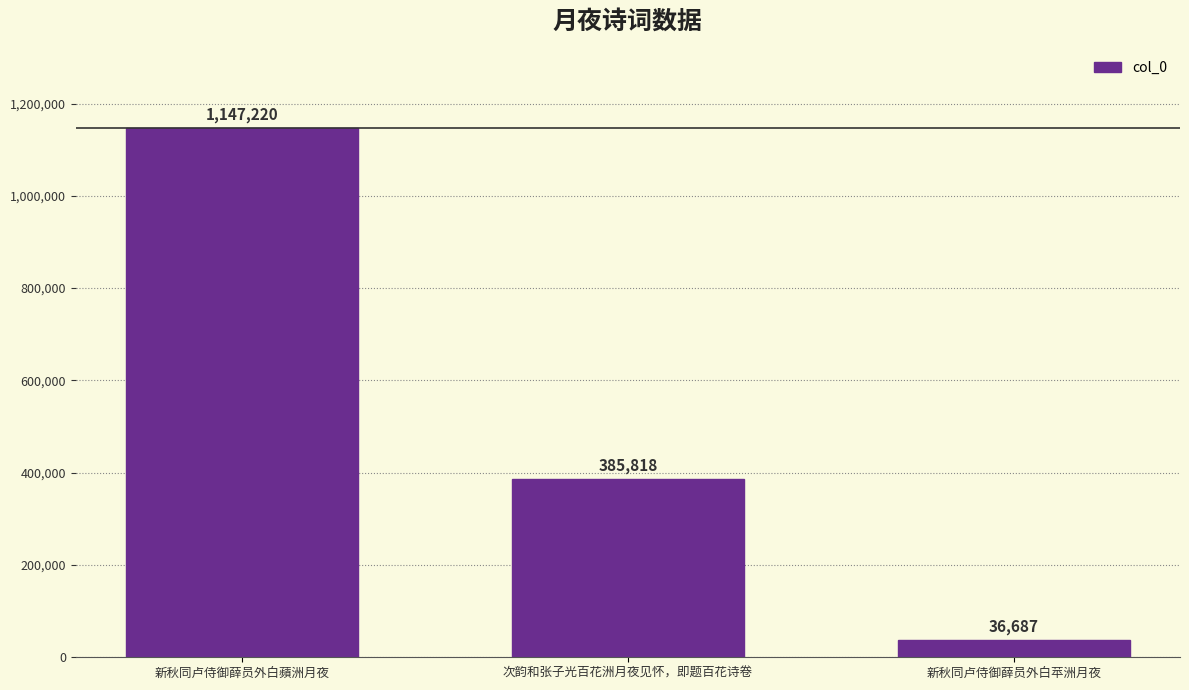

Reading left to right, transcribe all the data shown in this chart.

新秋同卢侍御薛员外白蘋洲月夜=1147220	次韵和张子光百花洲月夜见怀，即题百花诗卷=385818	新秋同卢侍御薛员外白苹洲月夜=36687